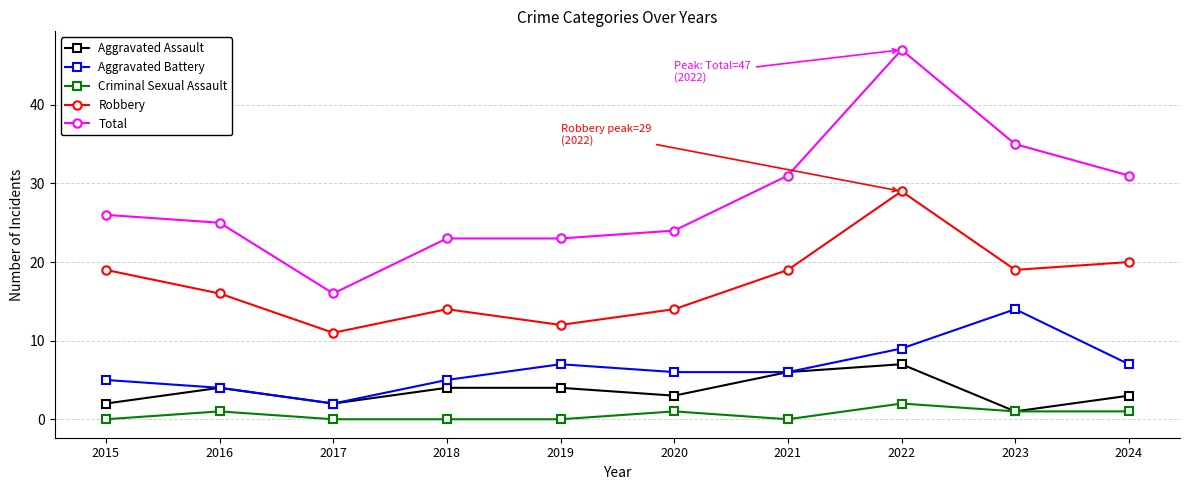

Which series has the widest spread of values?

Total